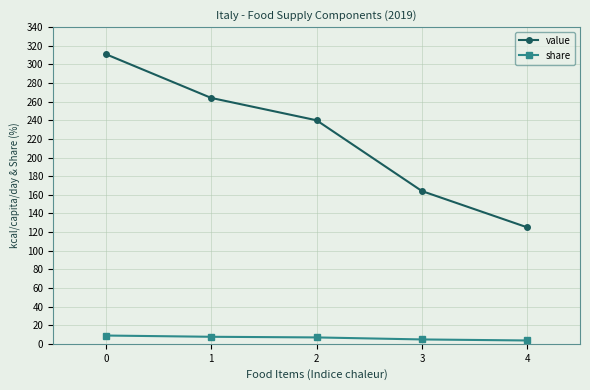

Is this an area chart (filled region under the line)?

No